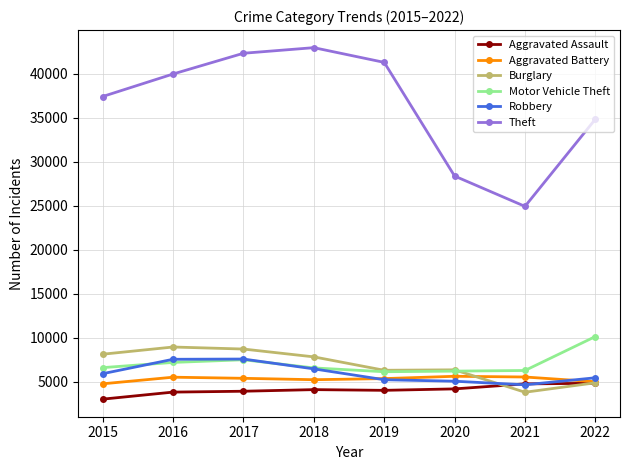

In Burglary, how many points are lower than both neighbors (excluding endpoints)?

2